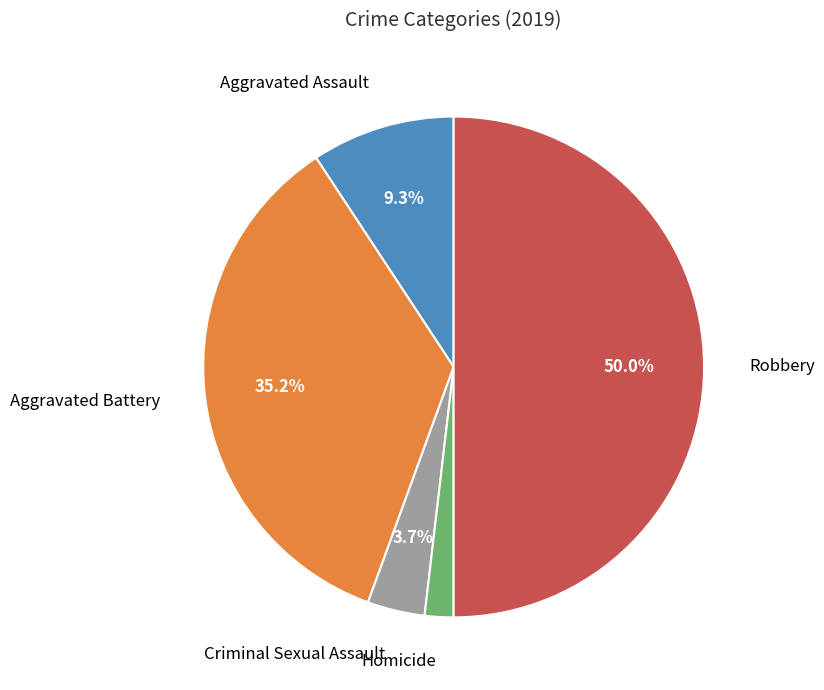

Does Aggravated Battery represent more than half of the total?

No